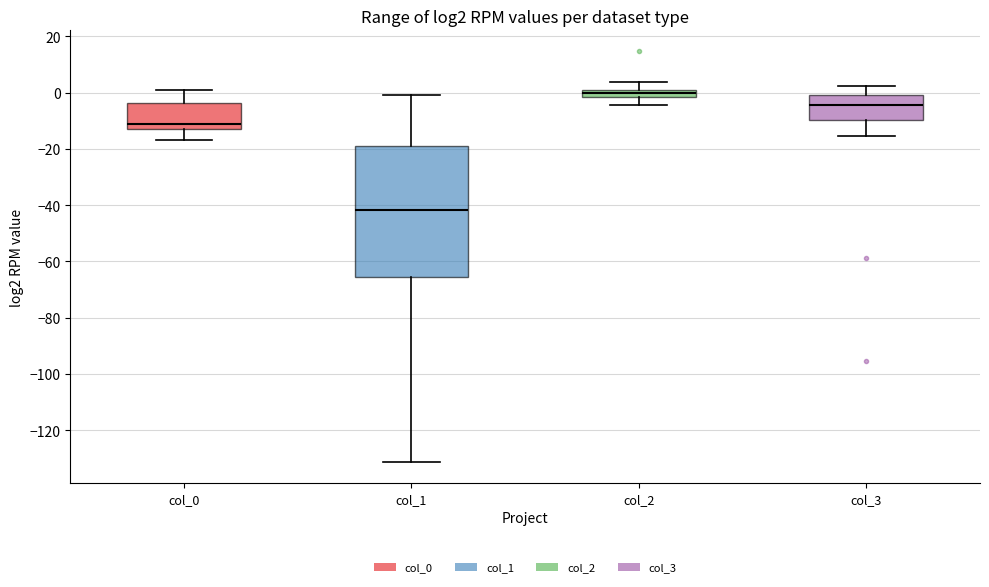

Which box's median line is the highest?

col_2